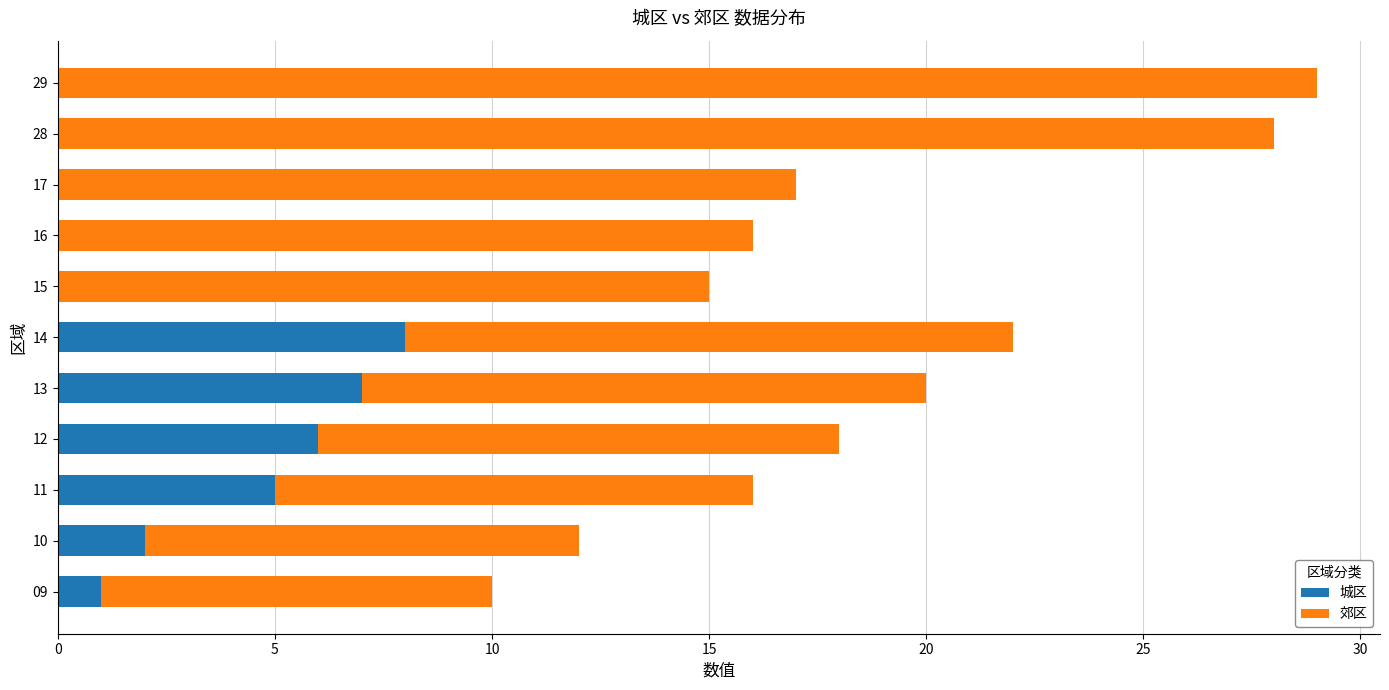

At which label does 城区 reach its peak?

14